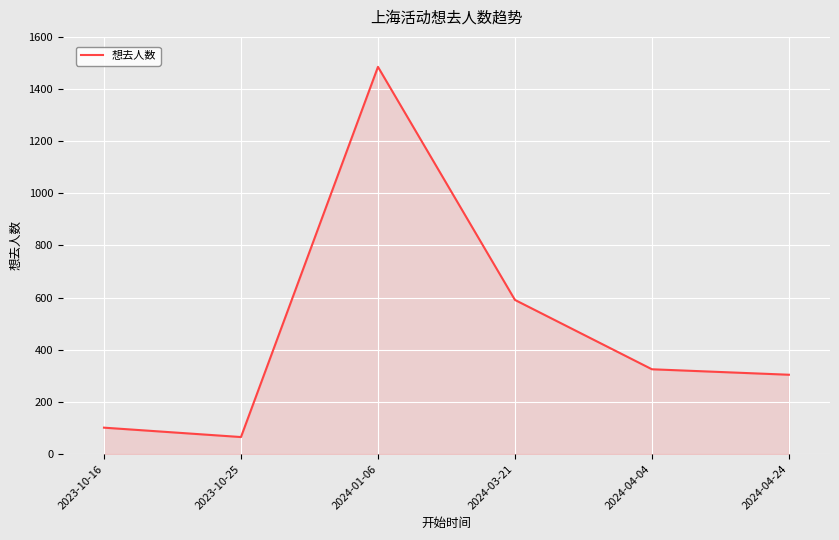

Between 2024-04-04 and 2023-10-25, which is larger?

2024-04-04